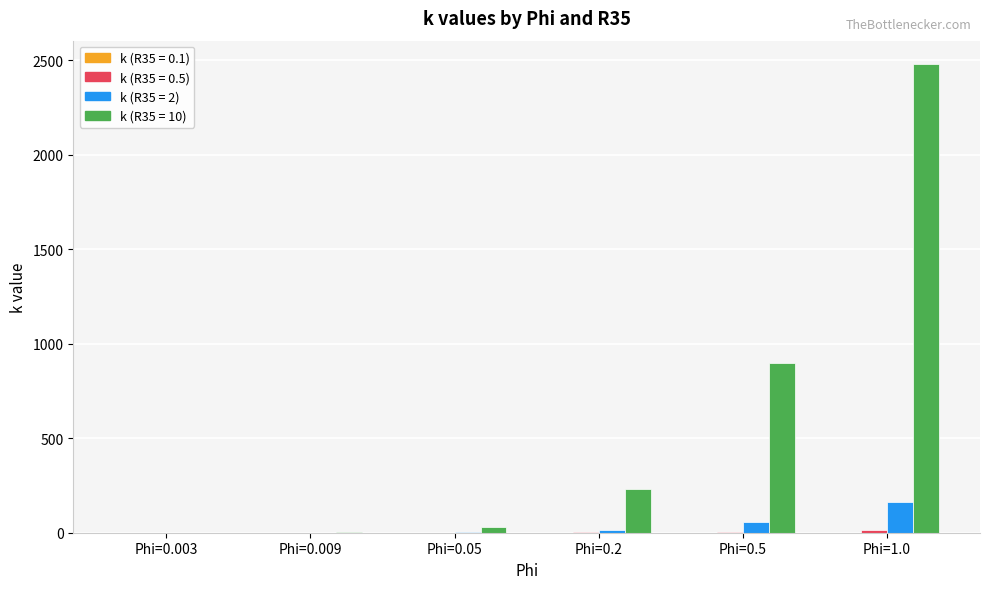

At which category is the sum across all series the highest?

Phi=1.0